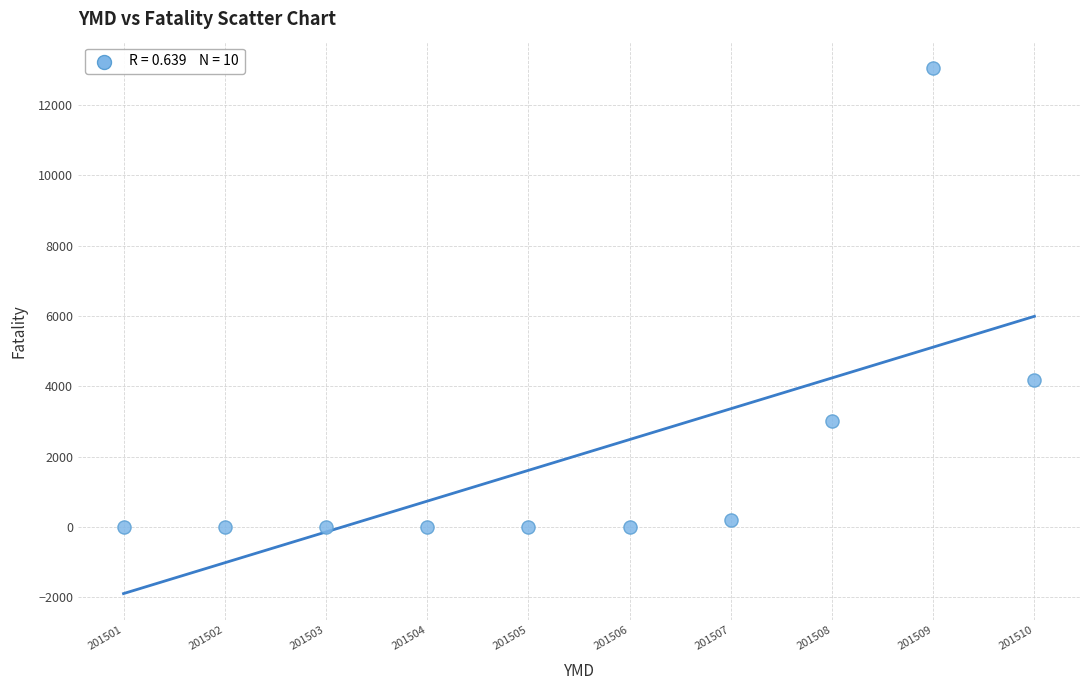

What is the average Y value?

2046